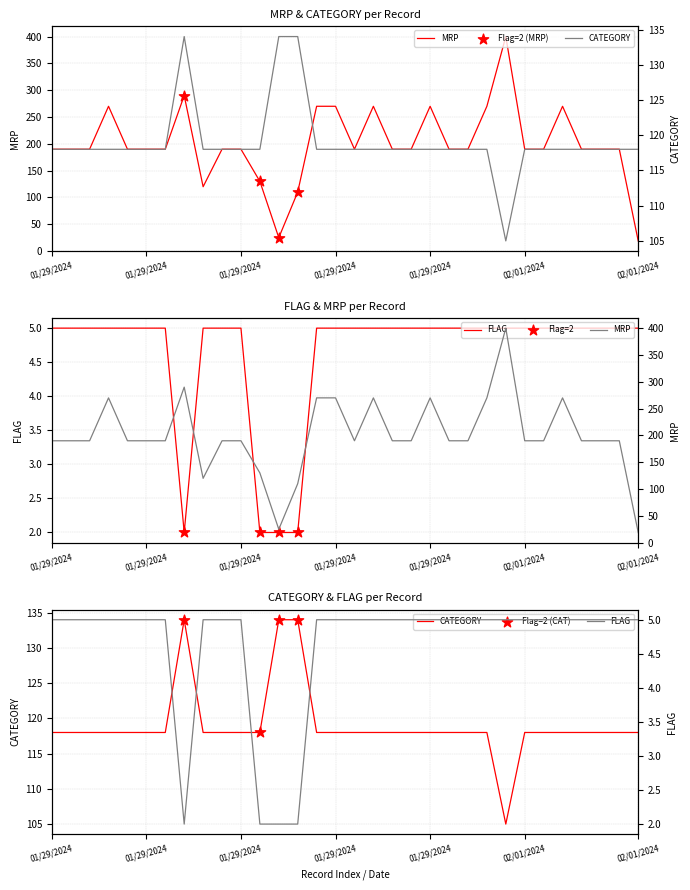

What is the total value across all series at 01/29/2024?

313